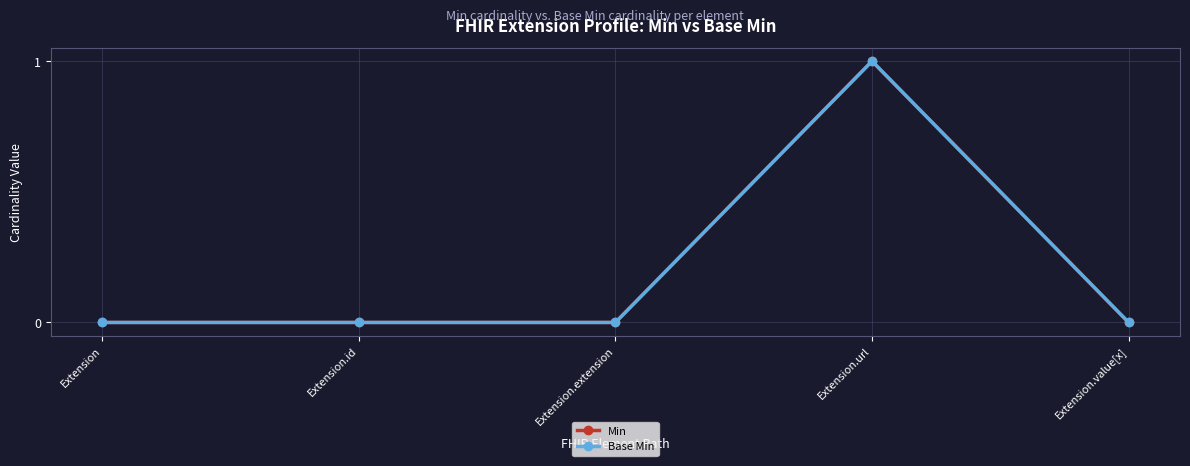

Reading right to left, transcribe all the data shown in this chart.

Min: 0	1	0	0	0
Base Min: 0	1	0	0	0